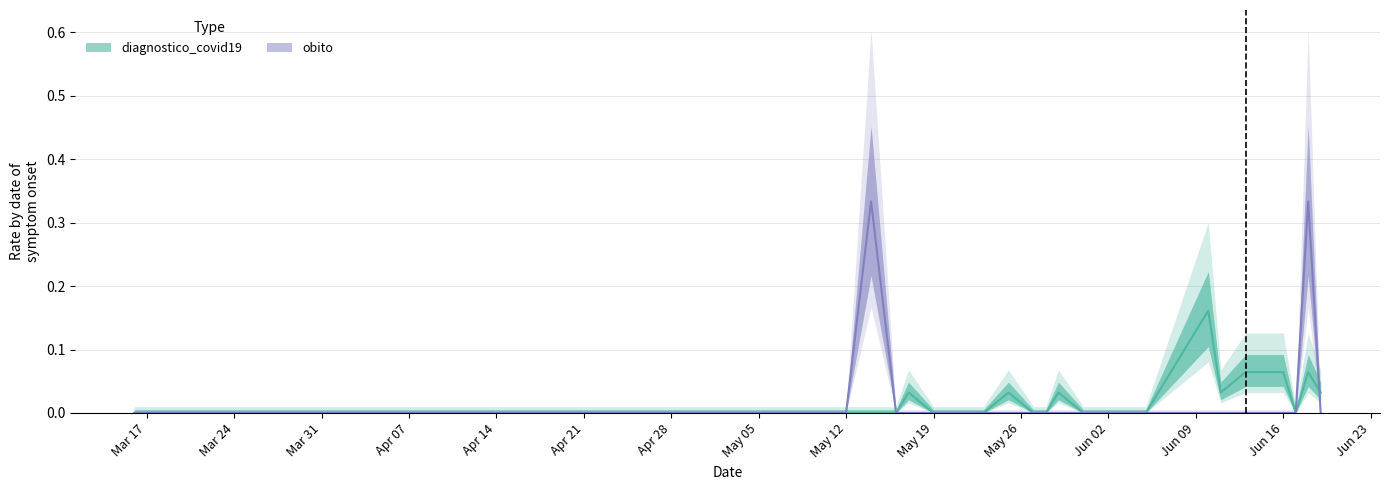

The obito series shows 0.2 at 35. True or false?

False